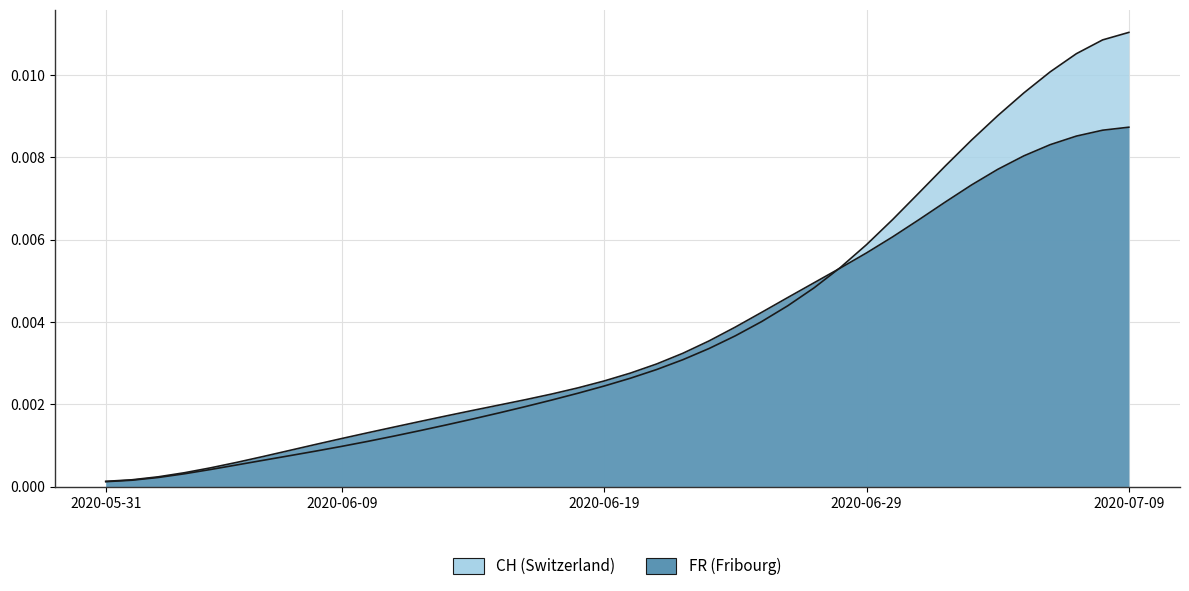

At how many categories does at least one series exceed 0?

40